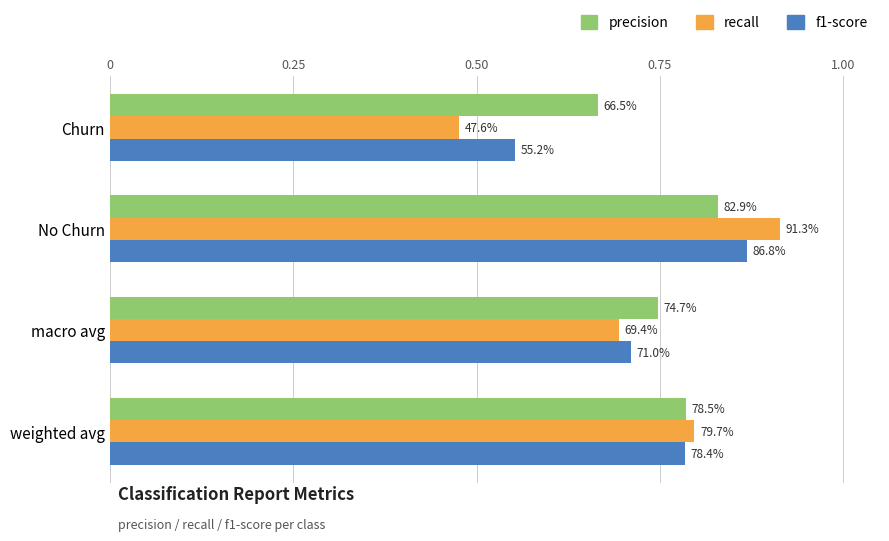

What are all the series names shown in the legend?

precision, recall, f1-score